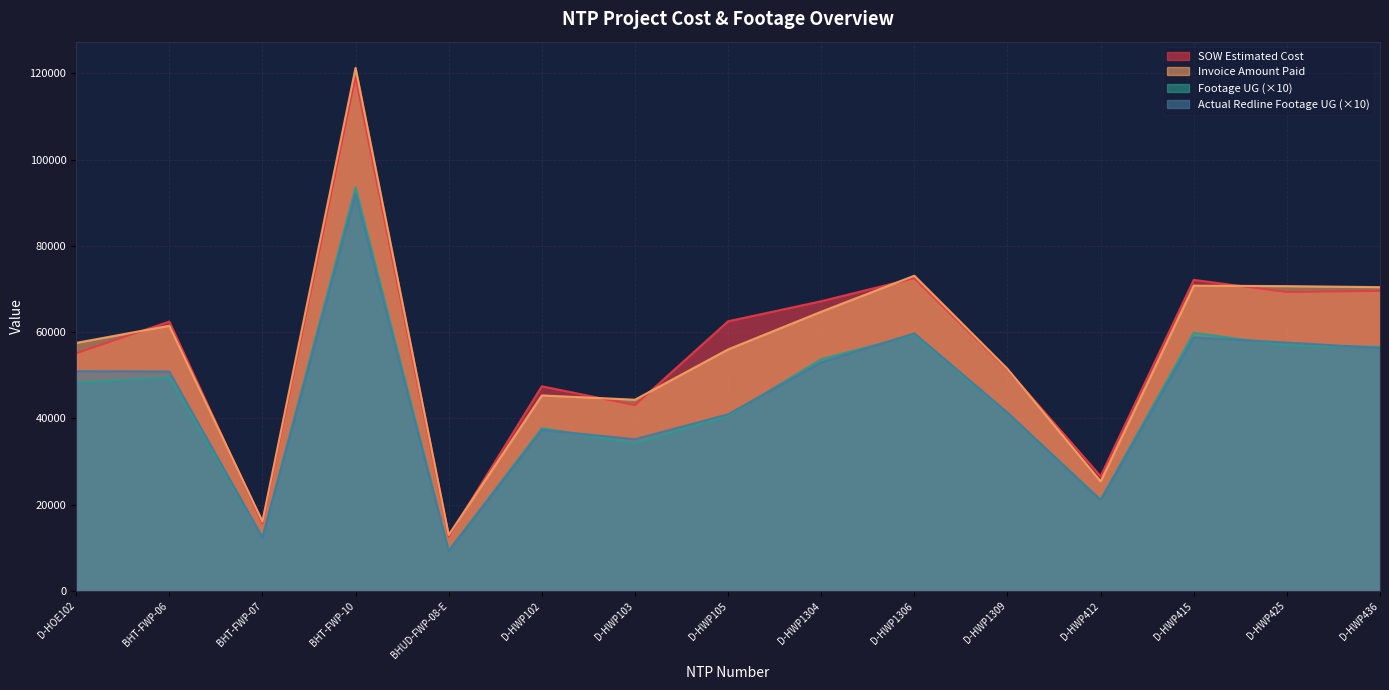

True or false: SOW Estimated Cost and Actual Redline Completed Footage UG intersect in this chart.

False